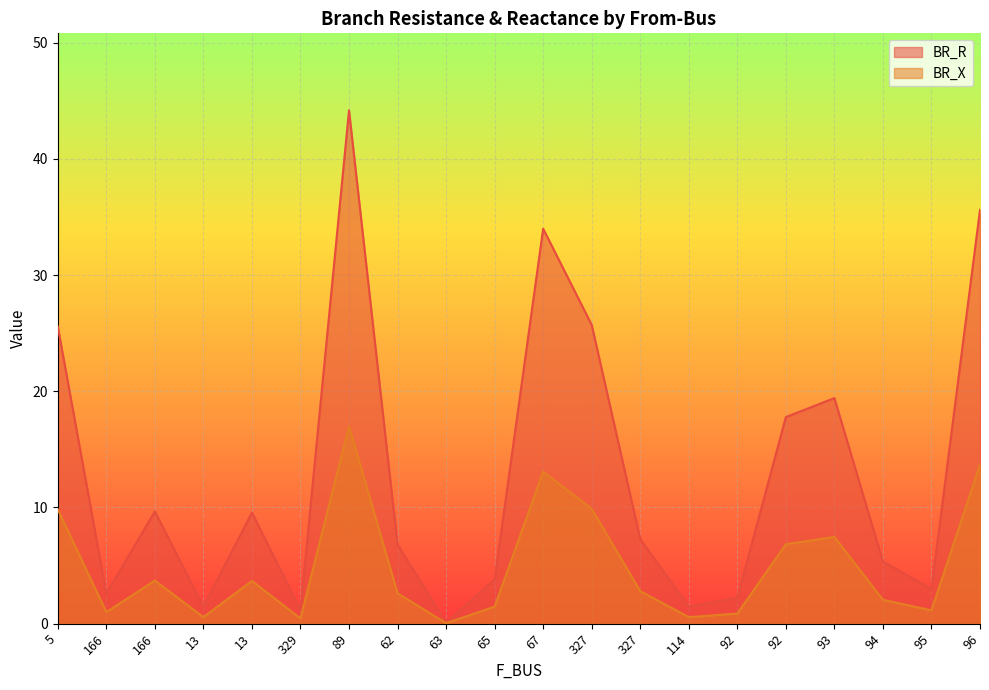

True or false: BR_X has a value of 0.5 at 92.

False